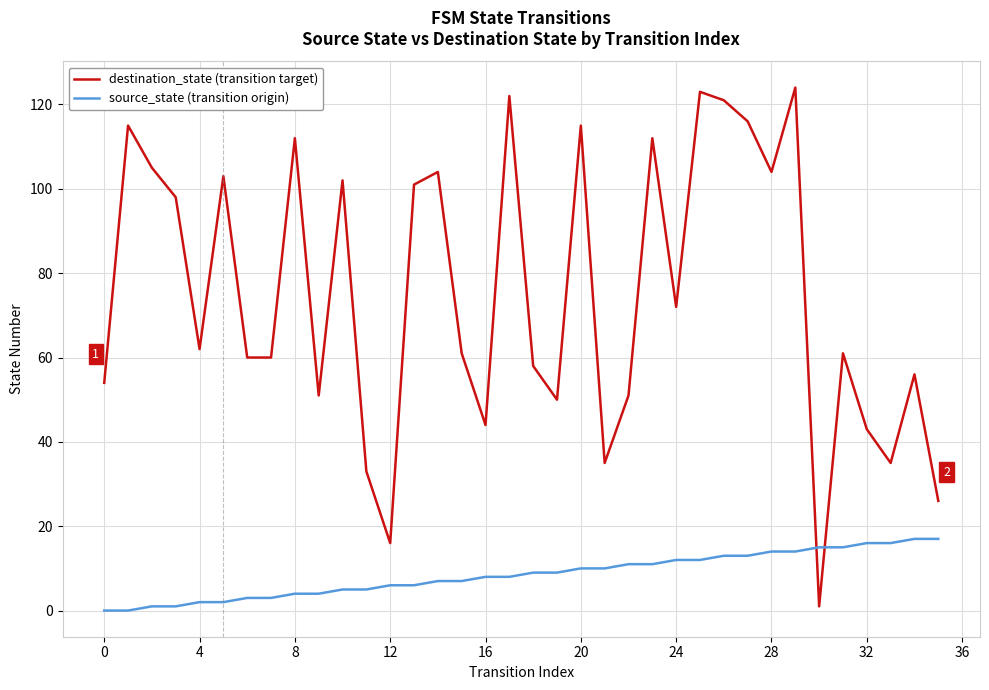

Which series ends up on top after the final intersection of destination_state (transition target) and source_state (transition origin)?

destination_state (transition target)